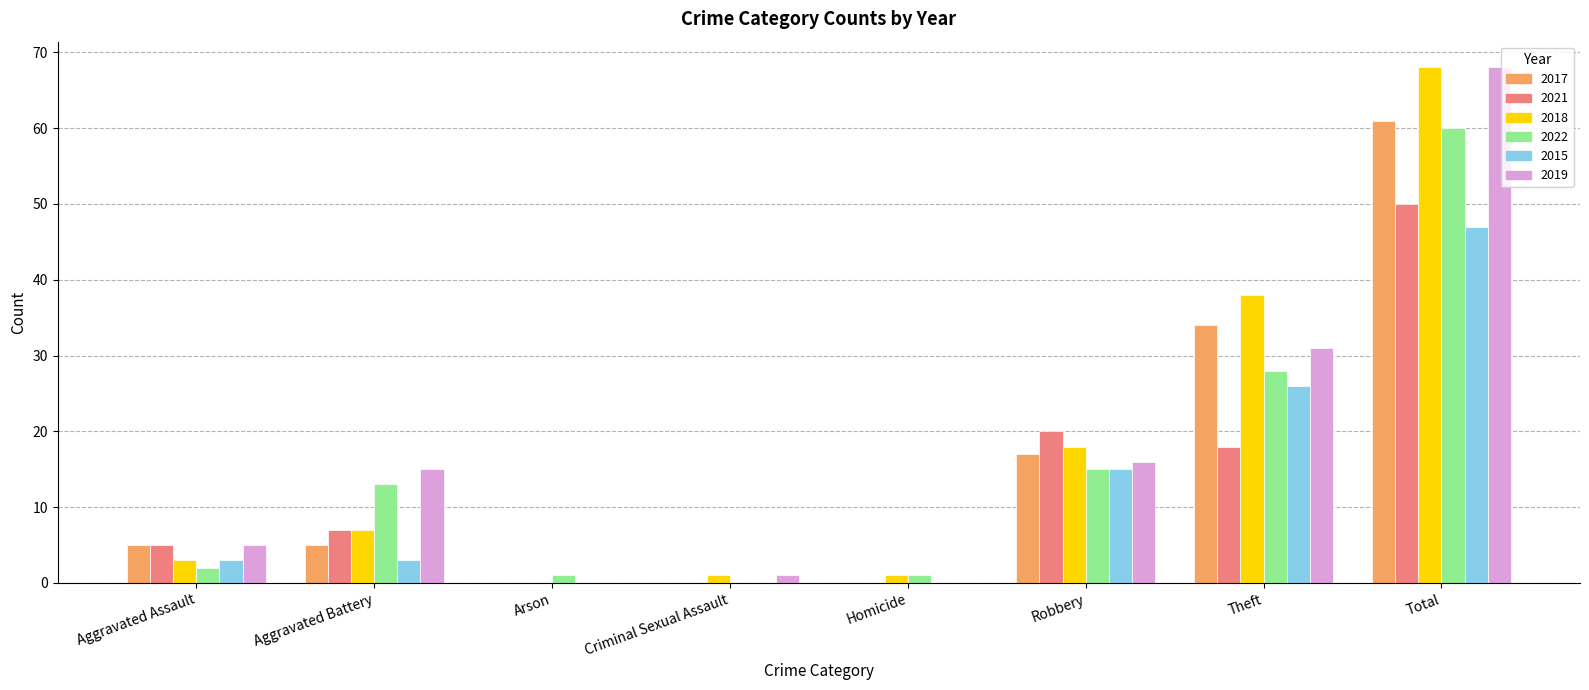

Is it true that 2019 equals 55 at Theft?

False